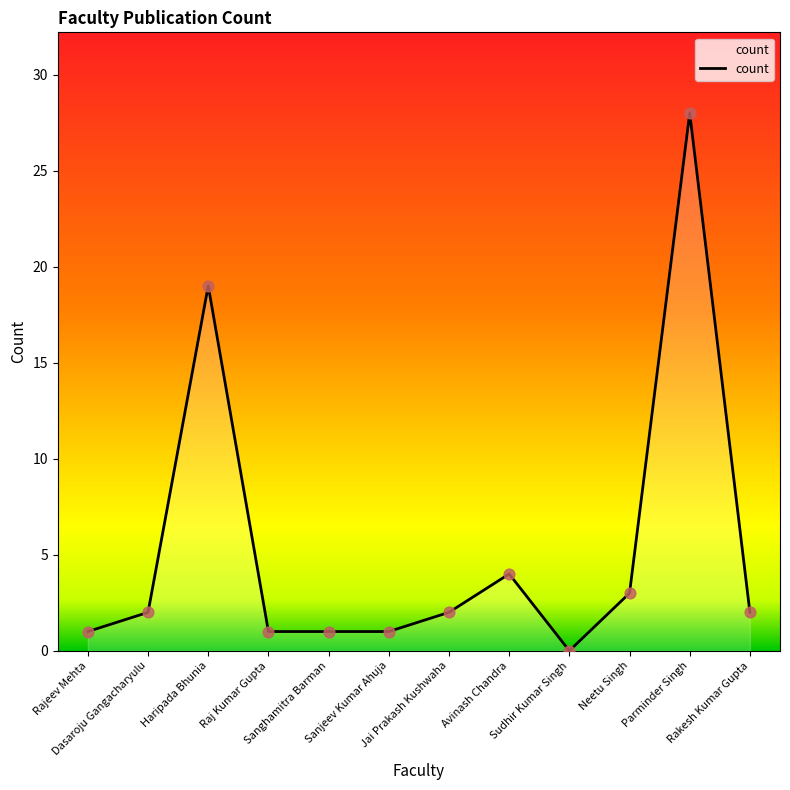

What is the change in value from Rajeev Mehta to Sudhir Kumar Singh?

-1